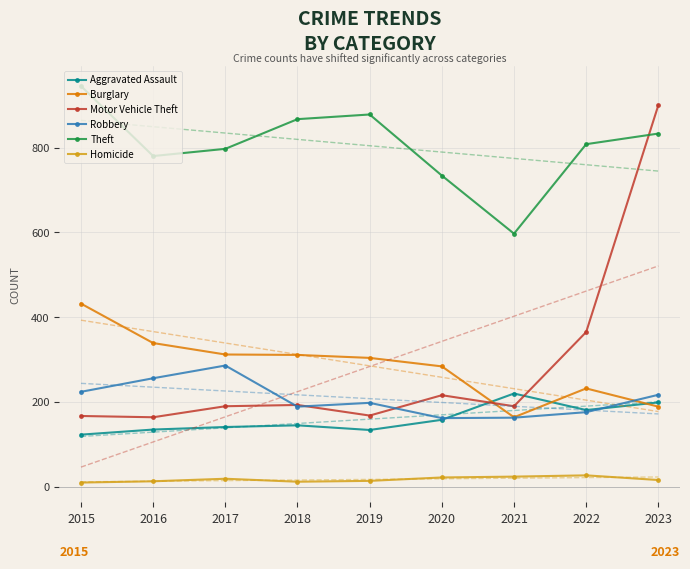

List the series in order of their peak value, lowest first.

Homicide, Aggravated Assault, Robbery, Burglary, Motor Vehicle Theft, Theft